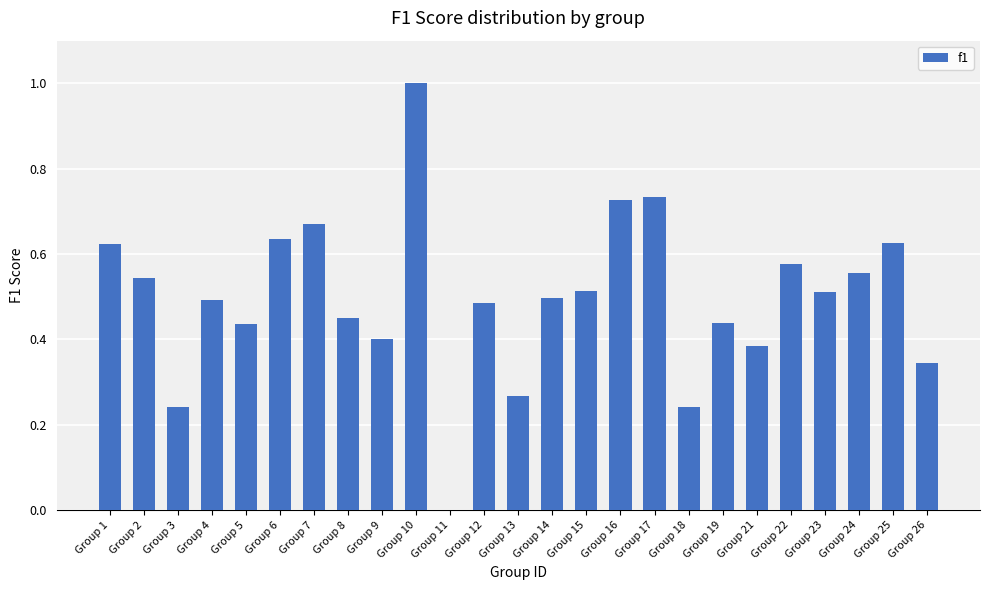

How many values are between 0 and 1?

25